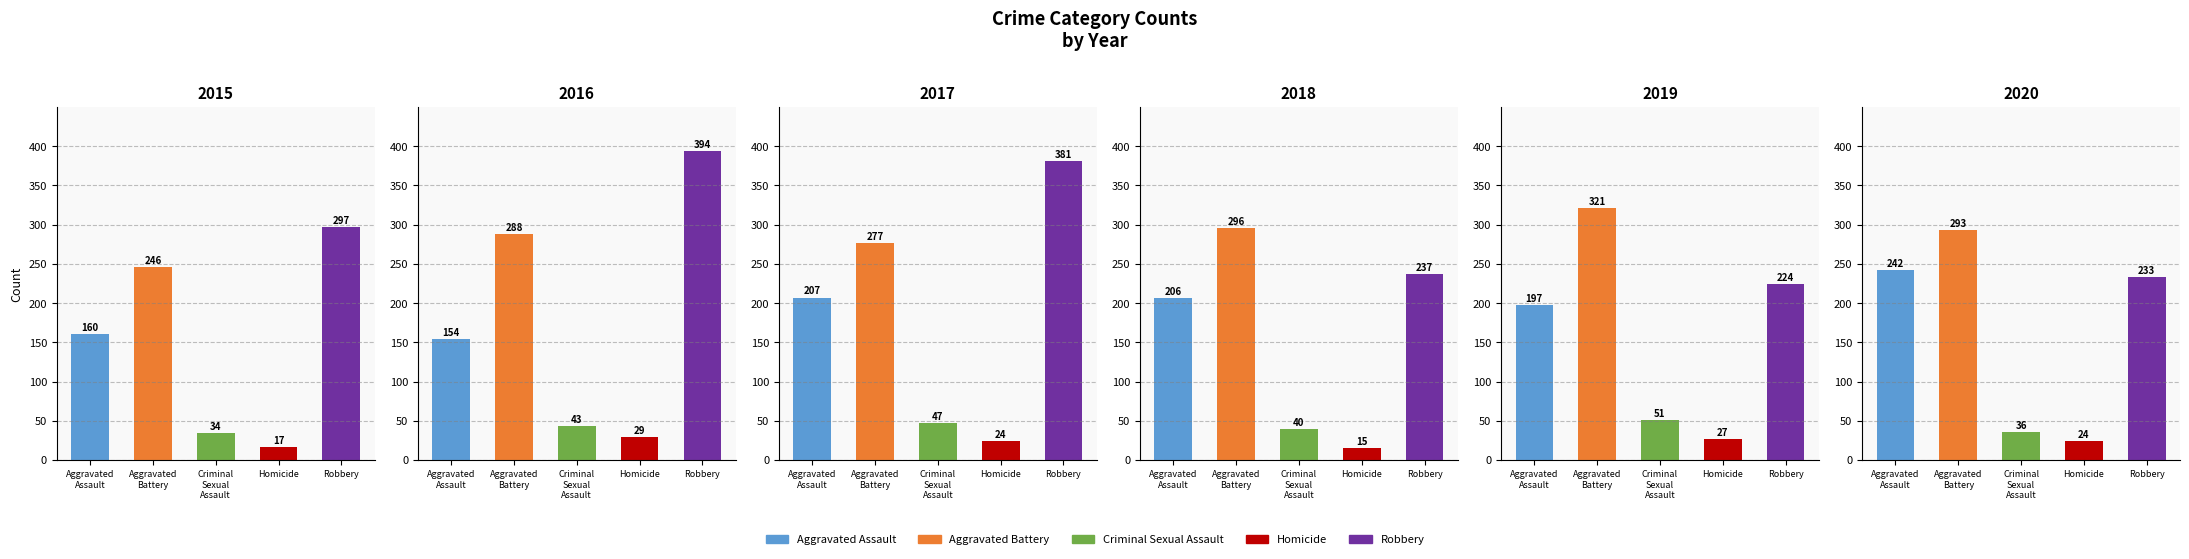

What is the label of the 2nd bar from the left?

Aggravated Battery